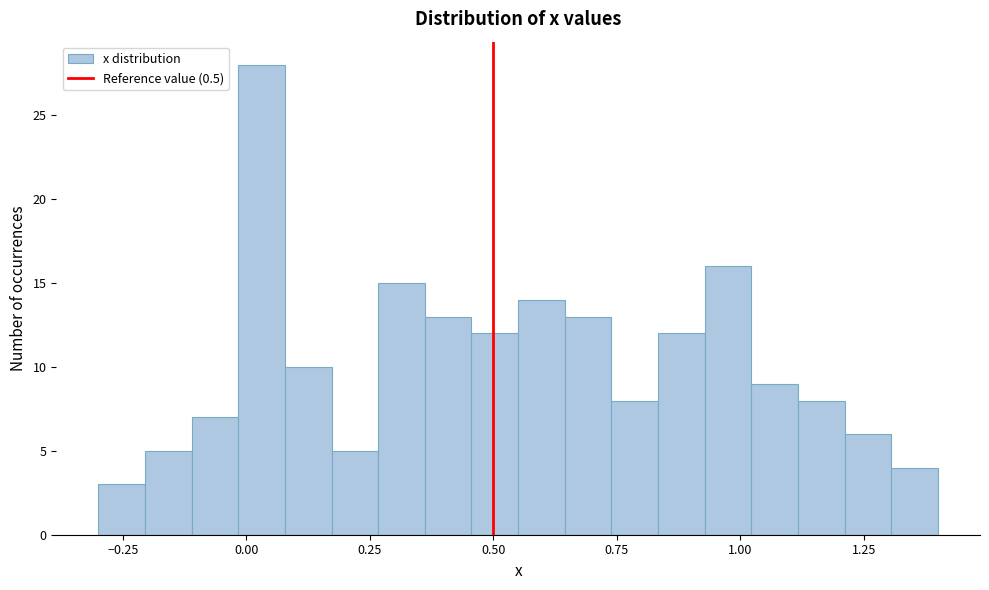

Around what value on the x-axis is the tallest bar? Give the approximate position of its centre, as read against the axis.

0.05